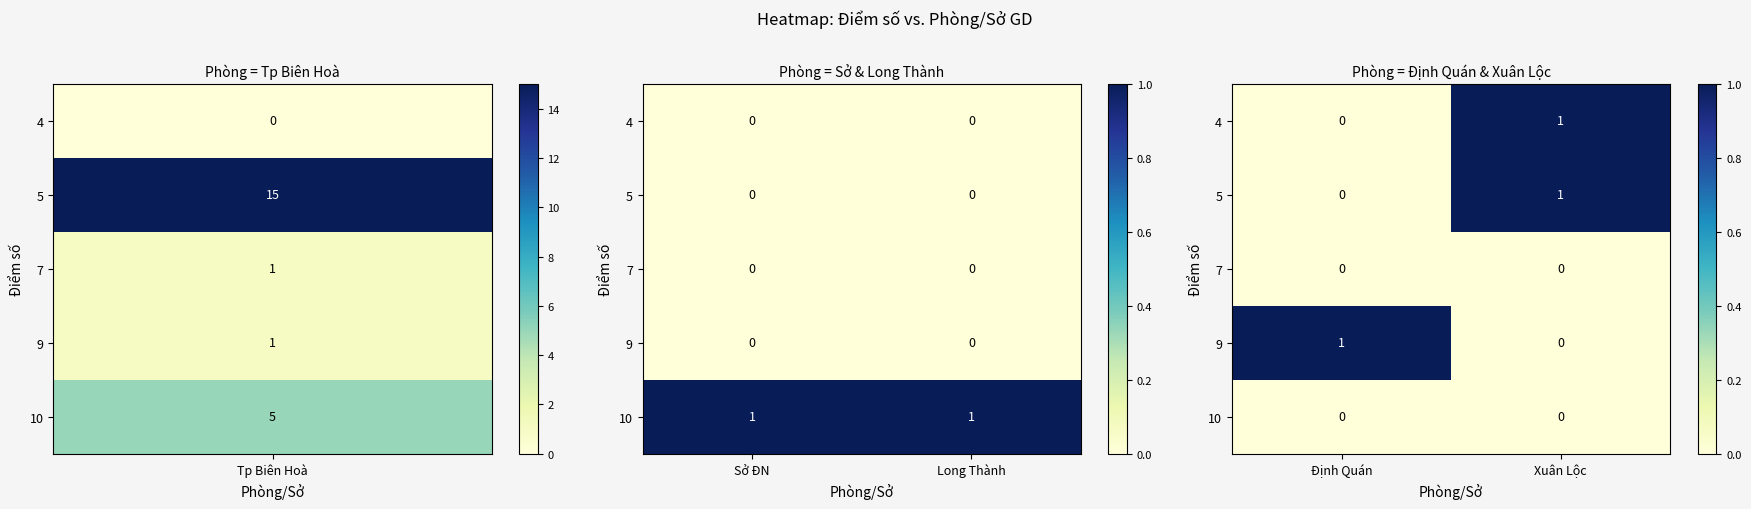

At which label is 4 closest to 0?

Định Quán